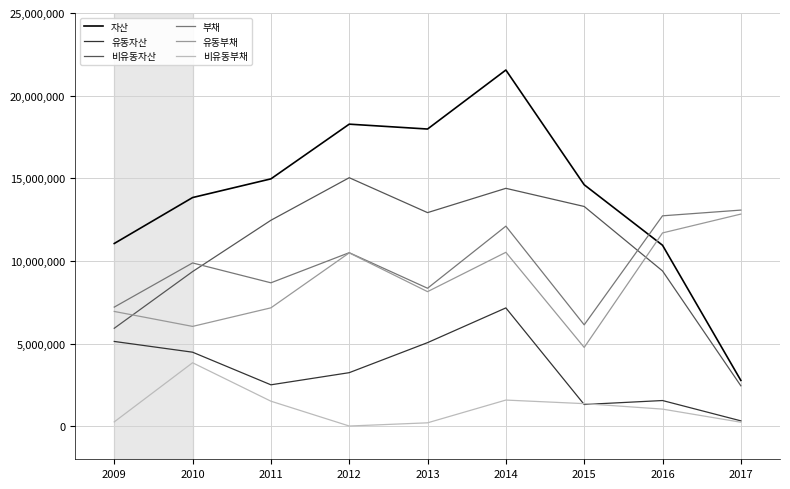

Is the value of 유동자산 at 2014 greater than the value of 부채 at 2015?

Yes